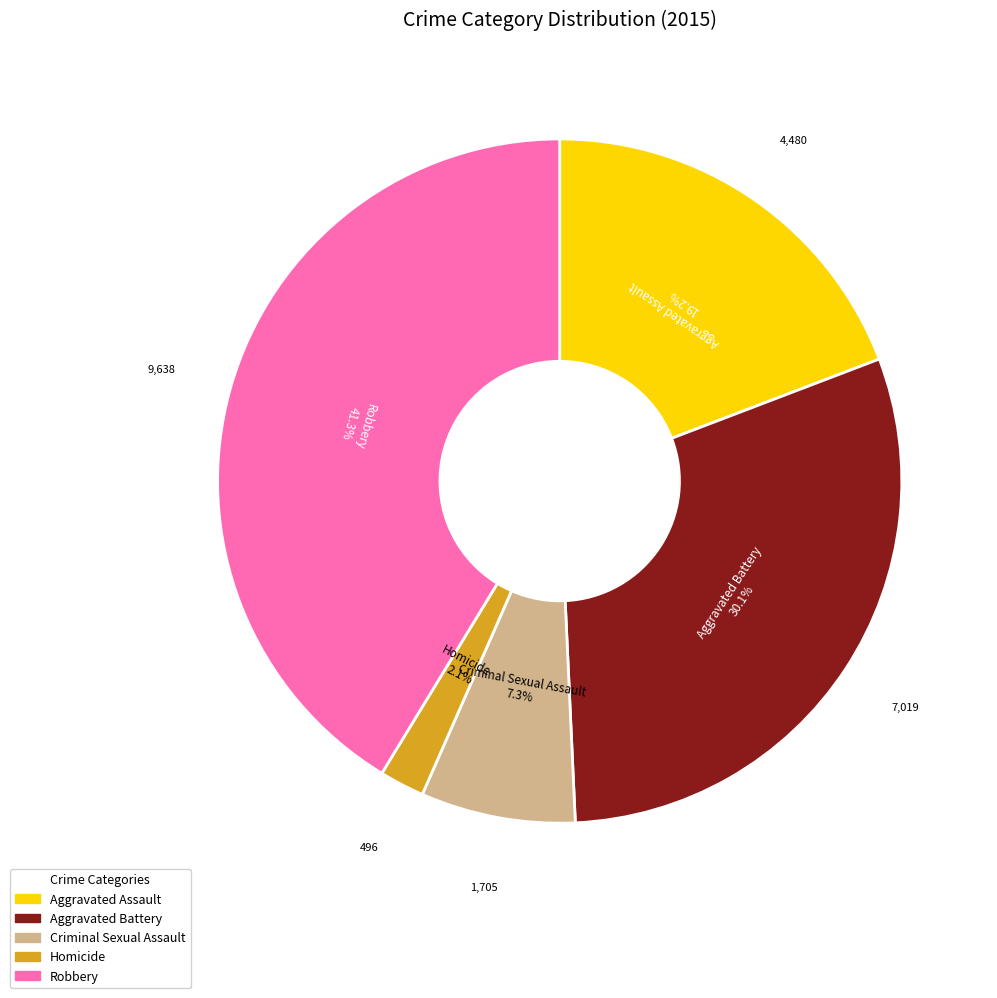

Which has a higher value, Homicide or Aggravated Assault?

Aggravated Assault